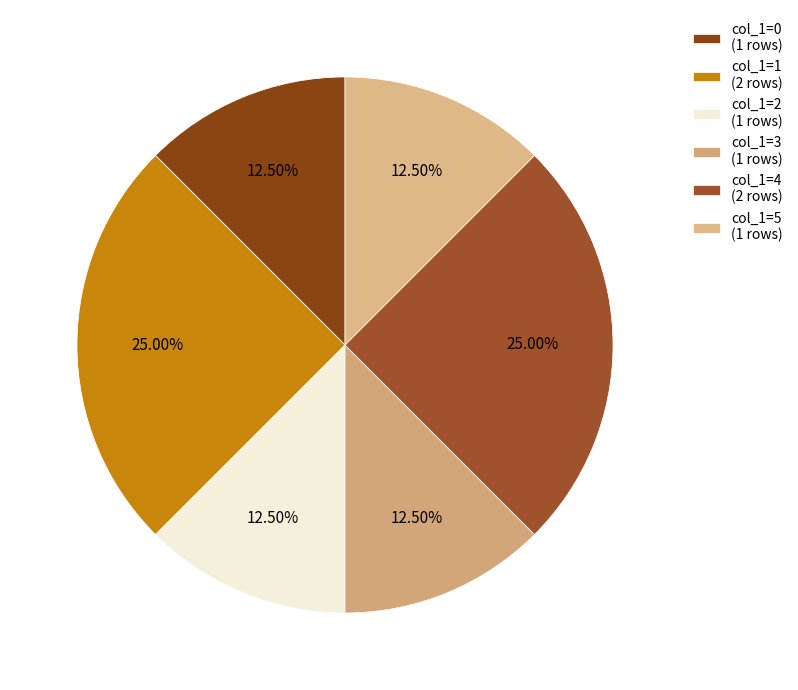

Is there a majority slice in this chart?

No